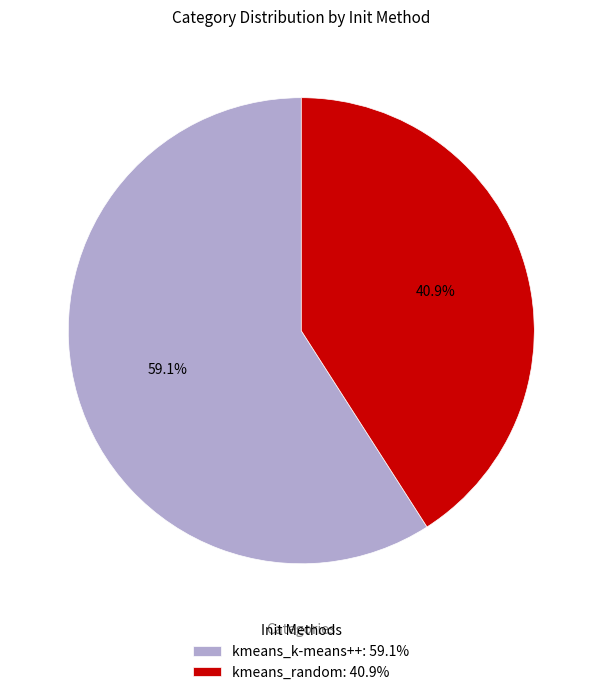

To the nearest percent, what portion does kmeans_k-means++ represent?

59%